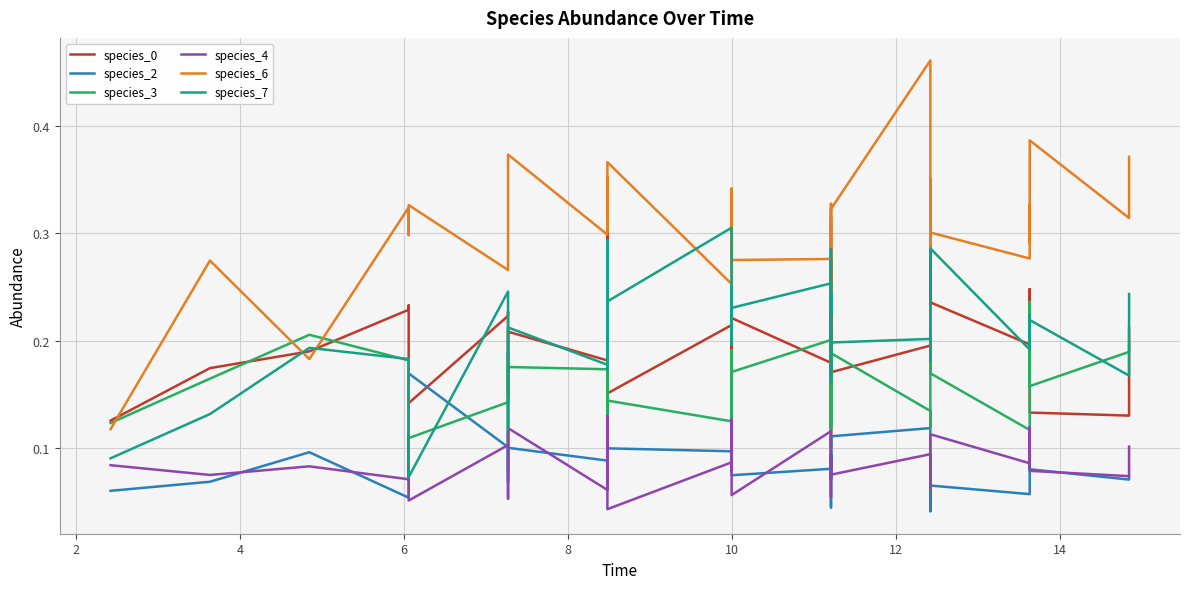

After their last crossing, which series has the higher values: species_7 or species_2?

species_7